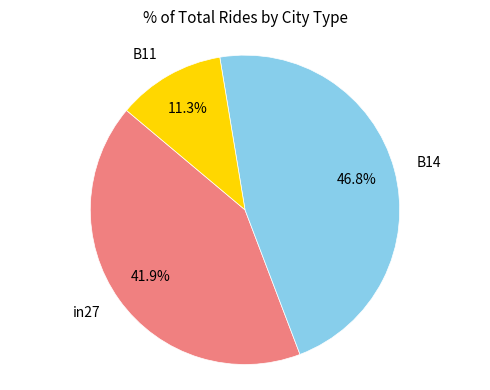

How many slices are in this pie chart?

3